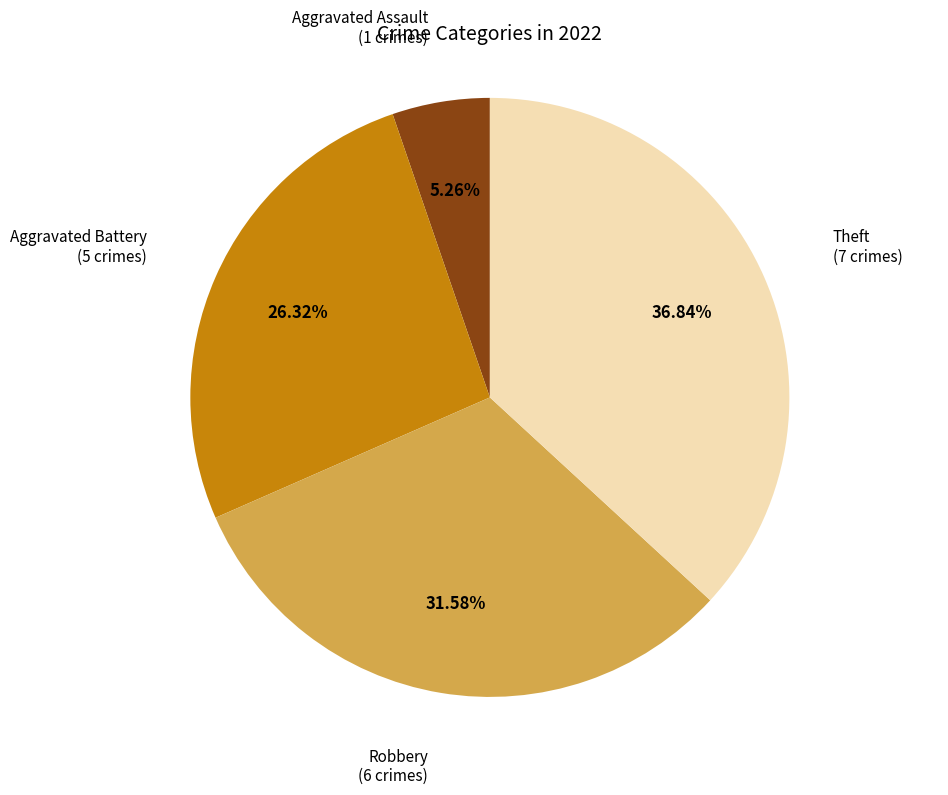

Is it true that Robbery is 45% of the pie?

False